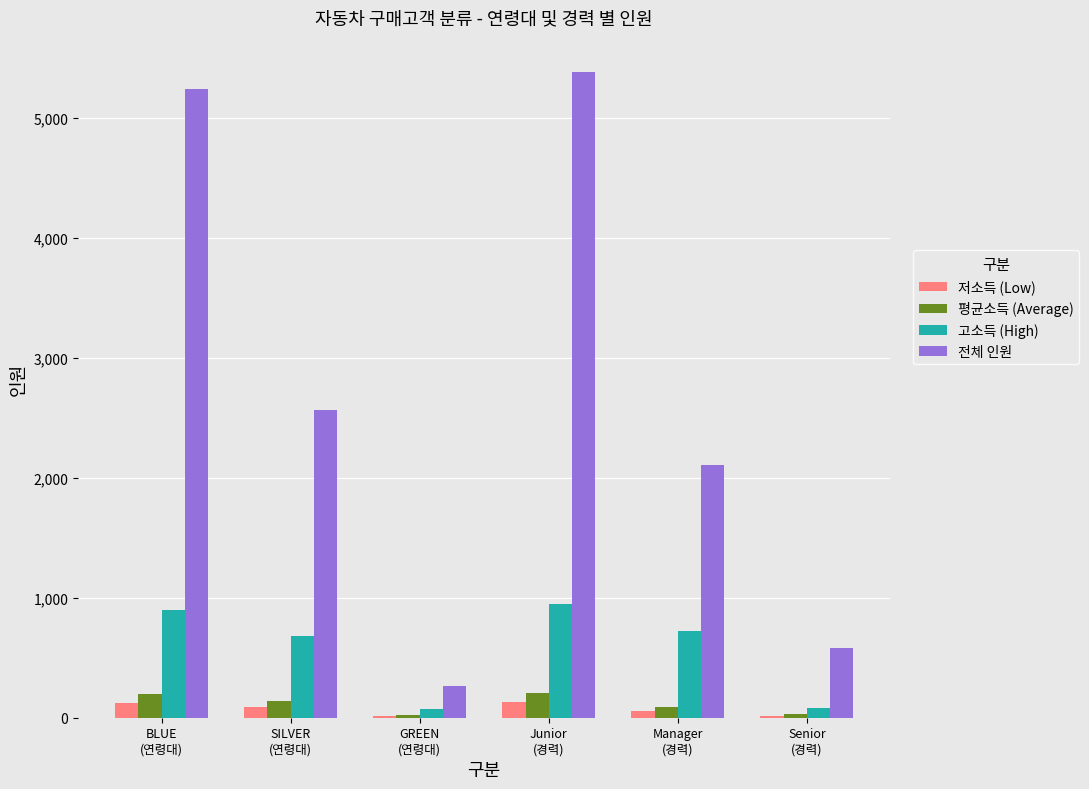

What is the maximum value shown in the chart?

5381